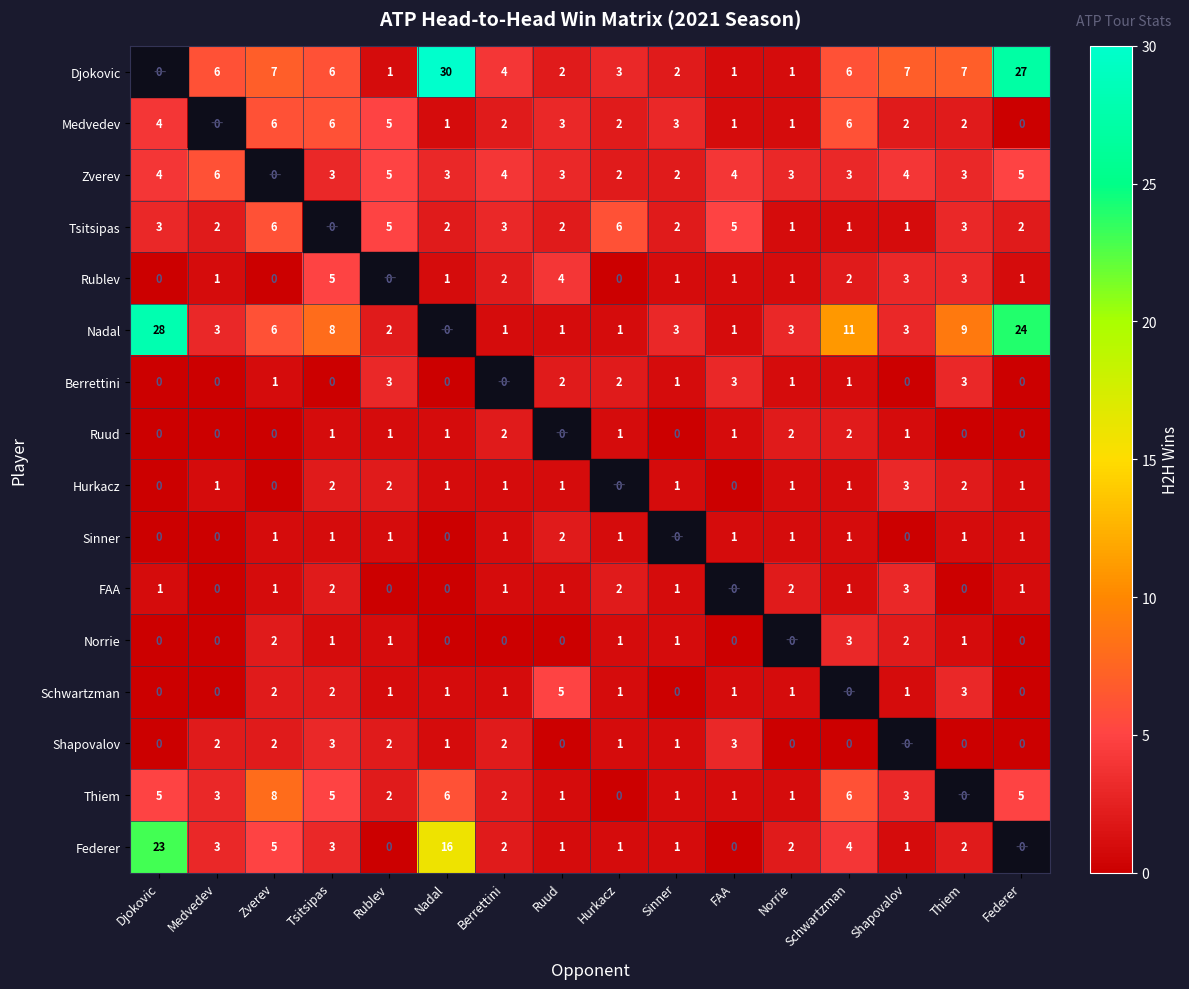

What is the difference between the maximum and minimum values in the Shapovalov series?

3